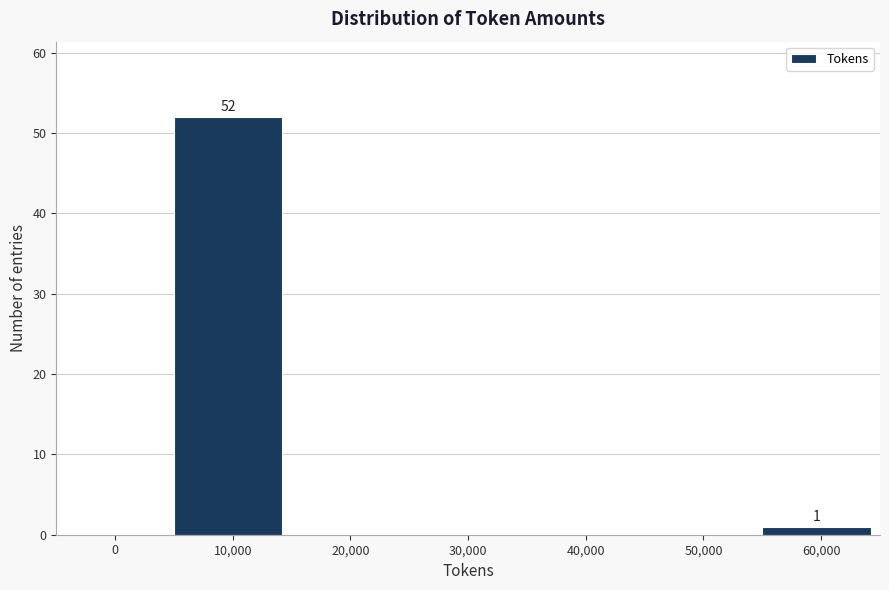

Reading right to left, what are all the values shown in this chart?

60,000=1	50,000=0	40,000=0	30,000=0	20,000=0	10,000=52	0=0